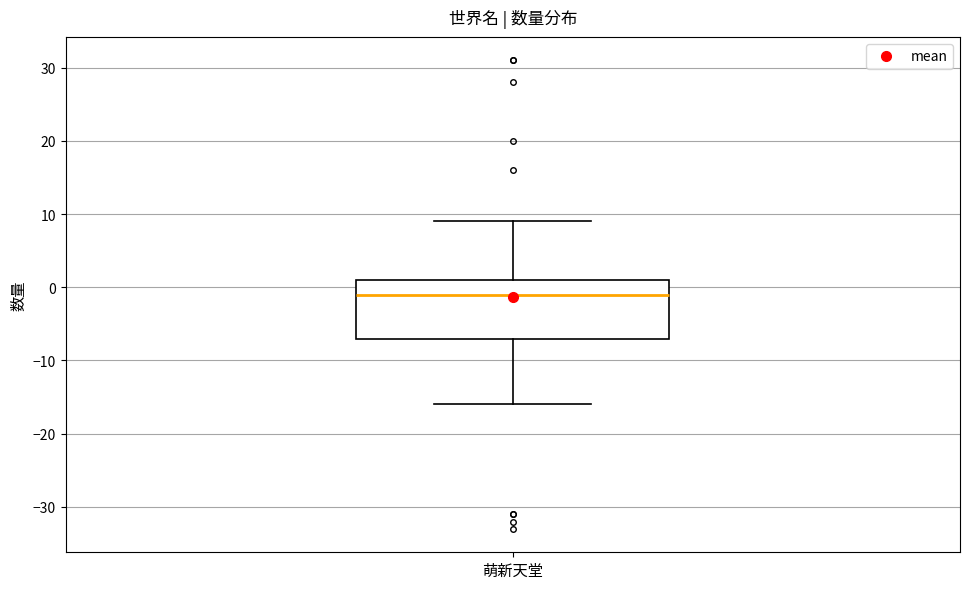

Where is the upper edge of the box for 萌新天堂 on the y-axis? The values are not printed on the chart, so give them approximately, as read against the axis.

1